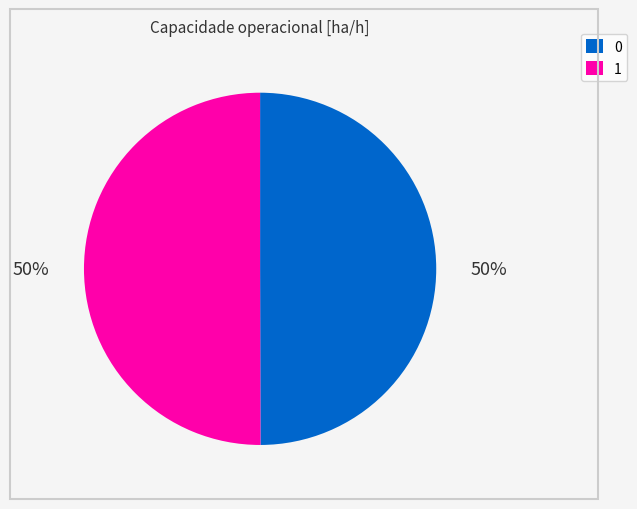

What is the ratio of the value at 1 to the value at 0?

1.0